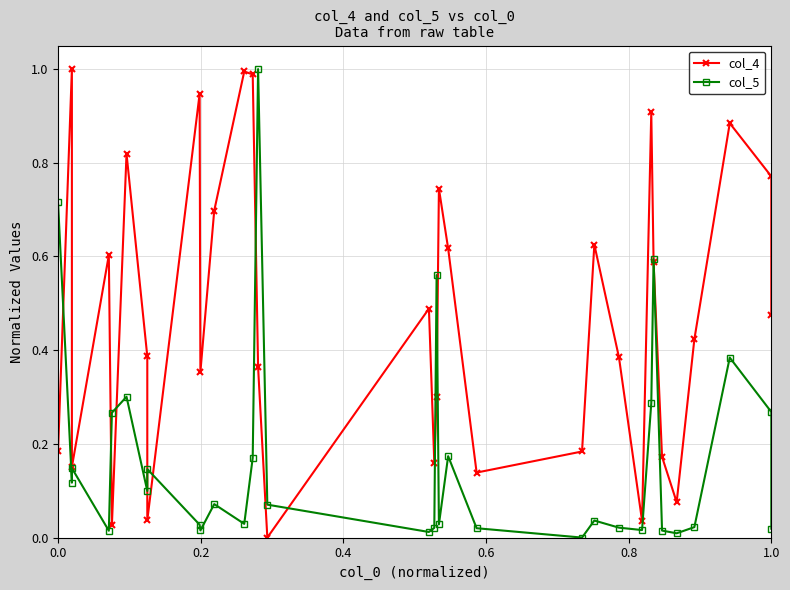

How many distinct data groups are displayed?

2